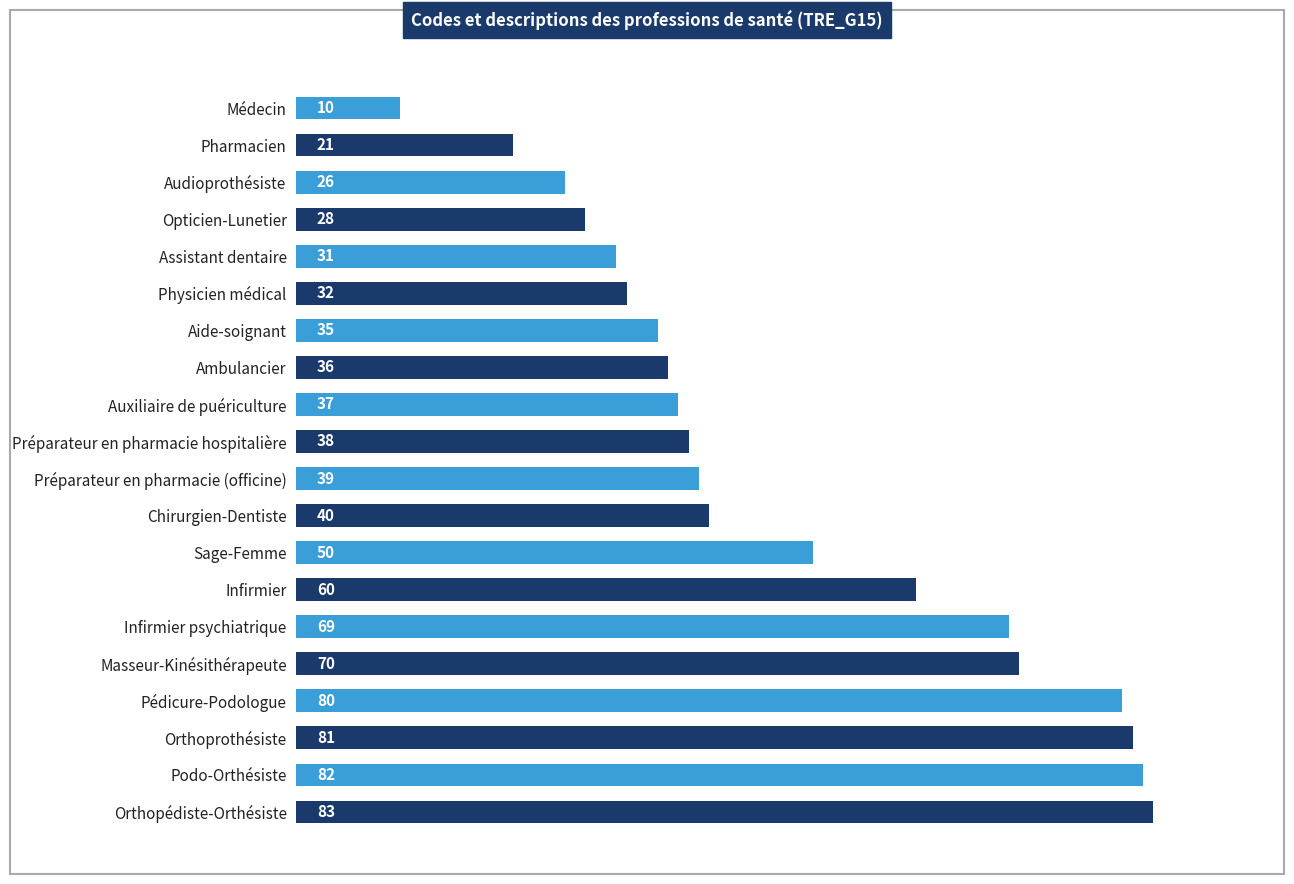

What is the change in value from Orthopédiste-Orthésiste to Infirmier?

-23